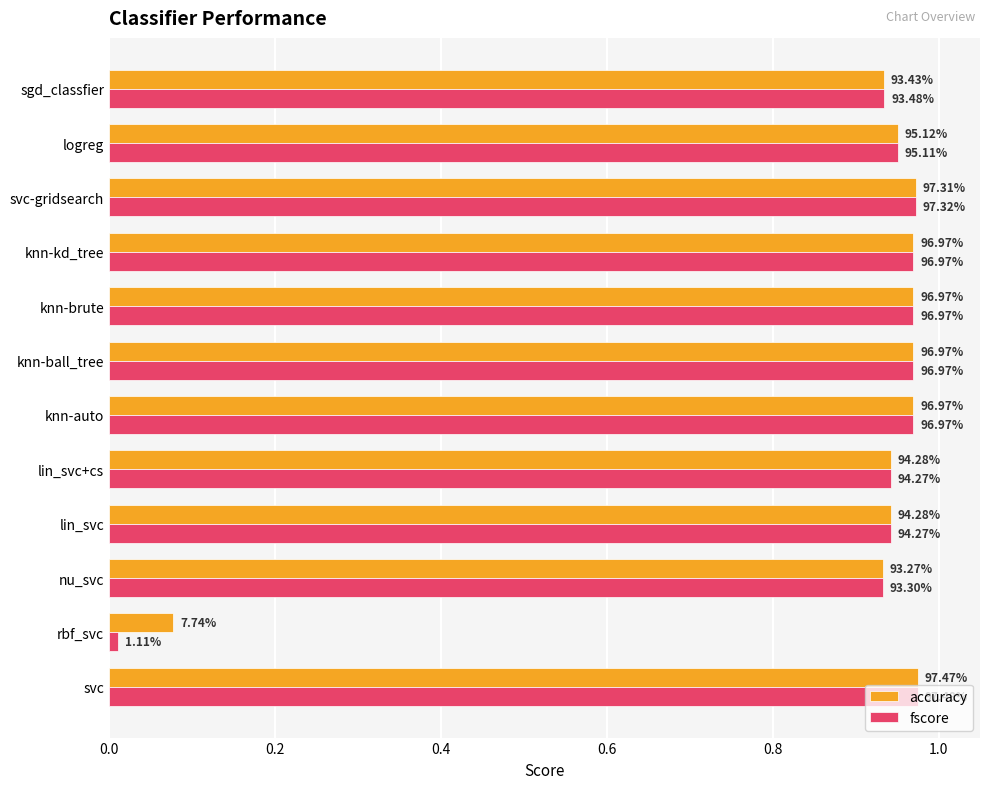

At how many categories does at least one series exceed 0?

12